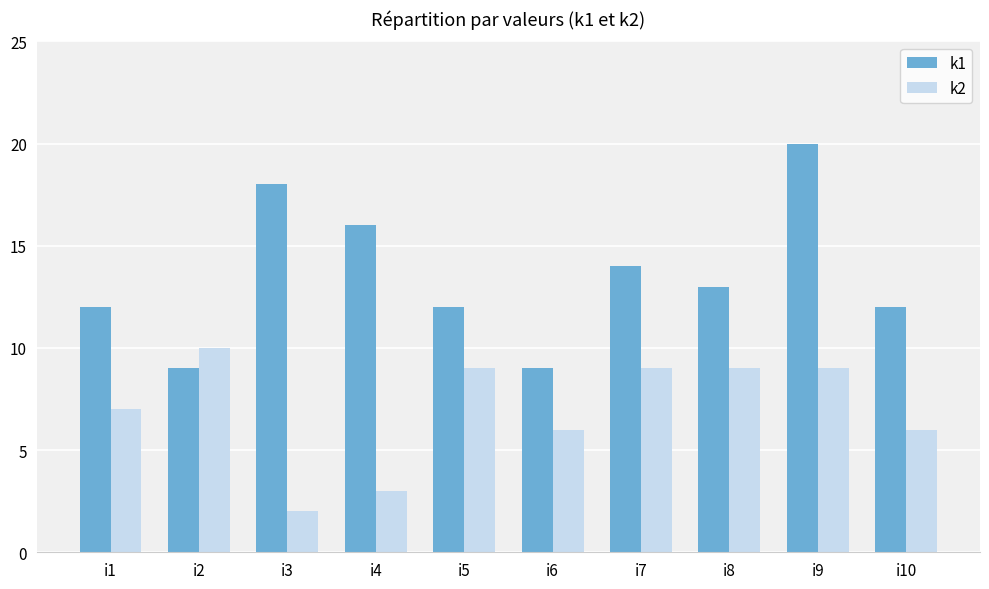

List the series in order of their overall mean, highest first.

k1, k2